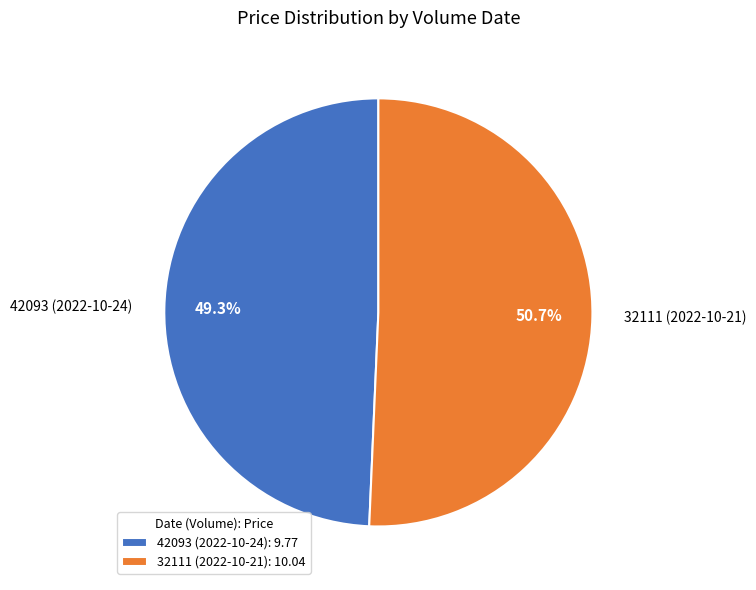

How many segments does this pie chart have?

2